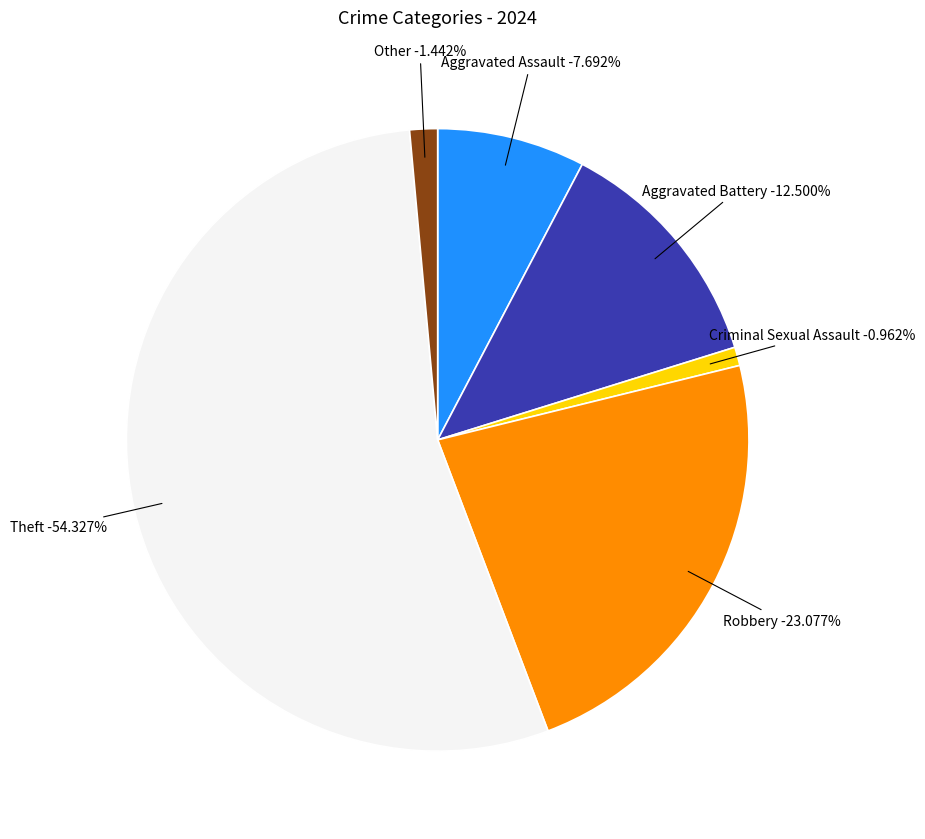

How many slices are in this pie chart?

6